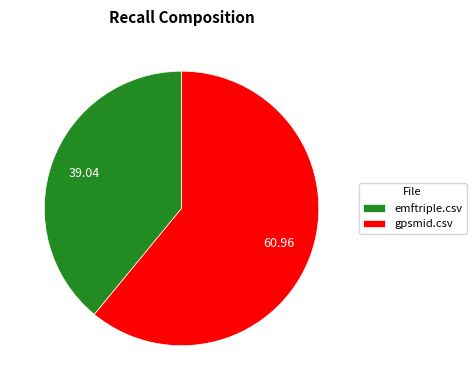

Combined, do gpsmid.csv and emftriple.csv account for over 50%?

Yes